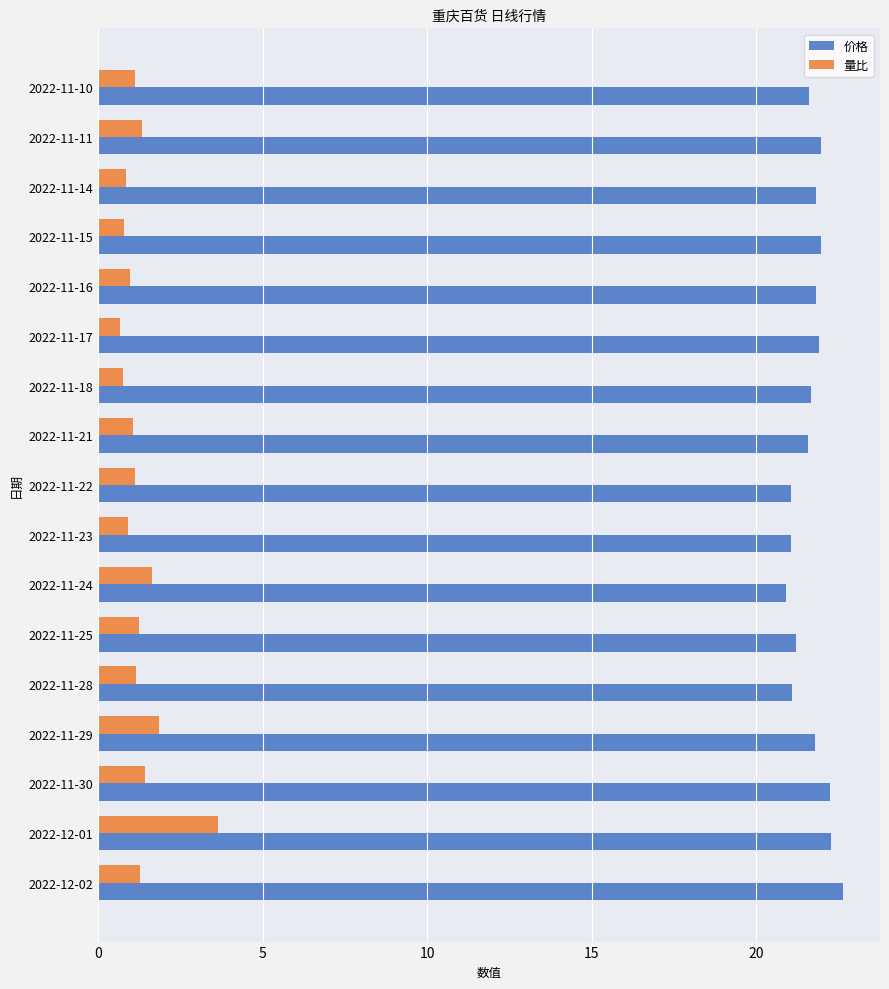

The value of 价格 at 2022-12-01 is 8.6. True or false?

False